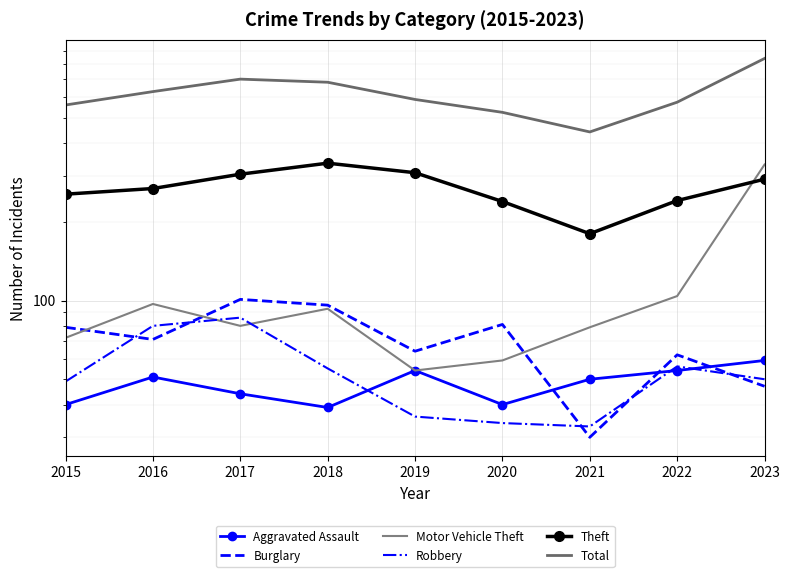

Which series ends up on top after the final intersection of Robbery and Aggravated Assault?

Aggravated Assault